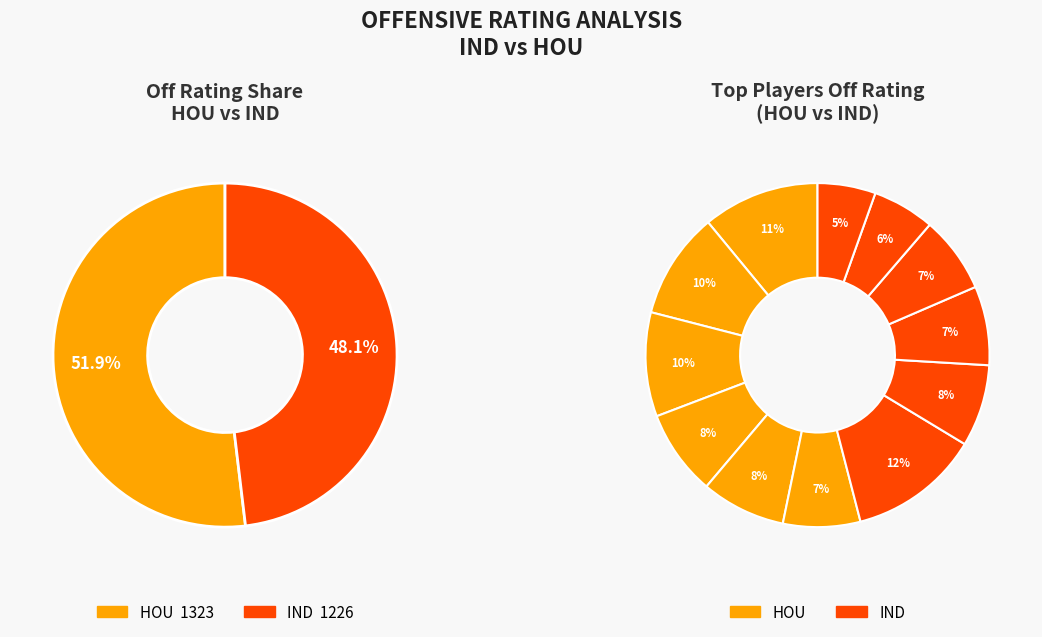

Is Lance Stephenson the majority of the pie?

No